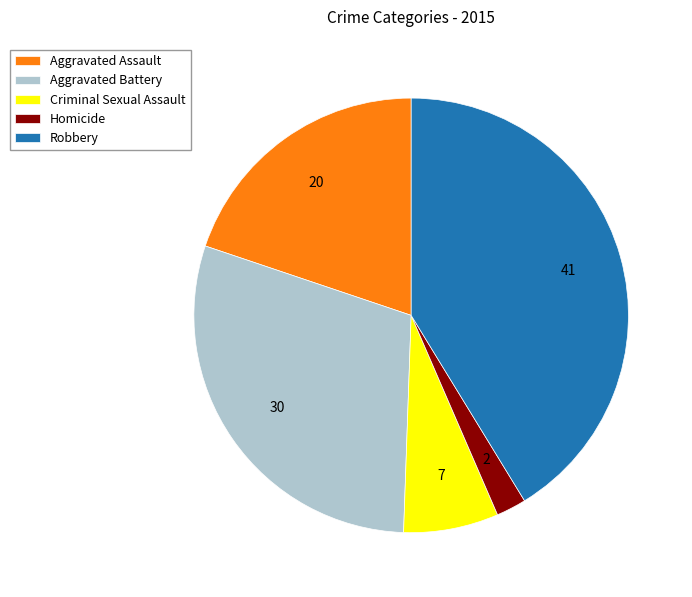

What is the ratio of the value at Aggravated Battery to the value at Aggravated Assault?

1.5